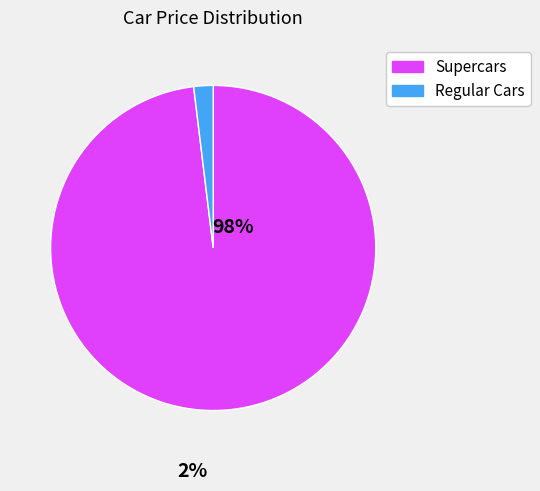

Does any single category account for the majority?

Yes